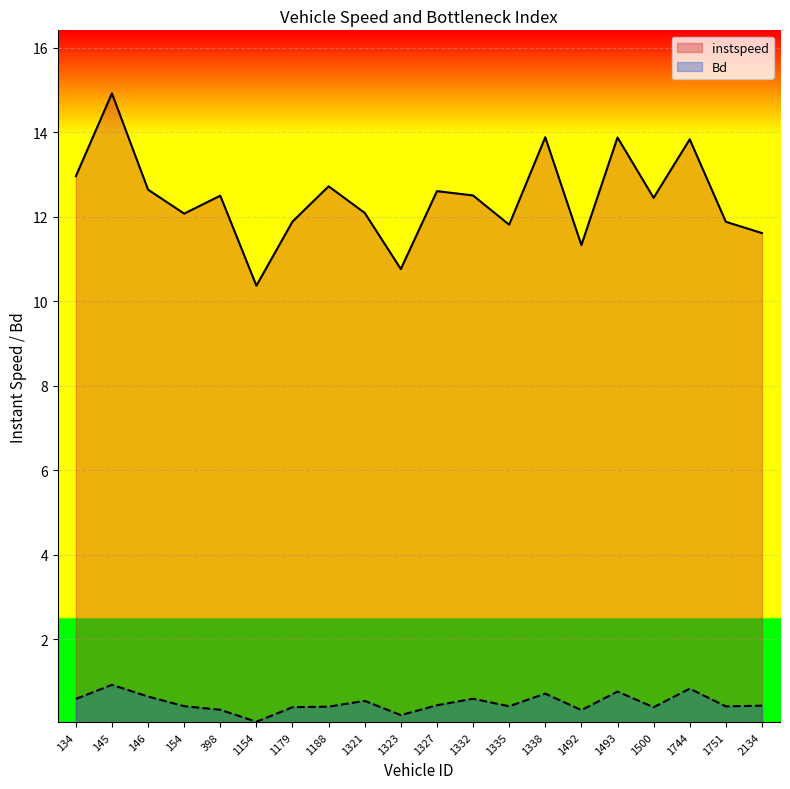

At how many categories does at least one series exceed 0?

20